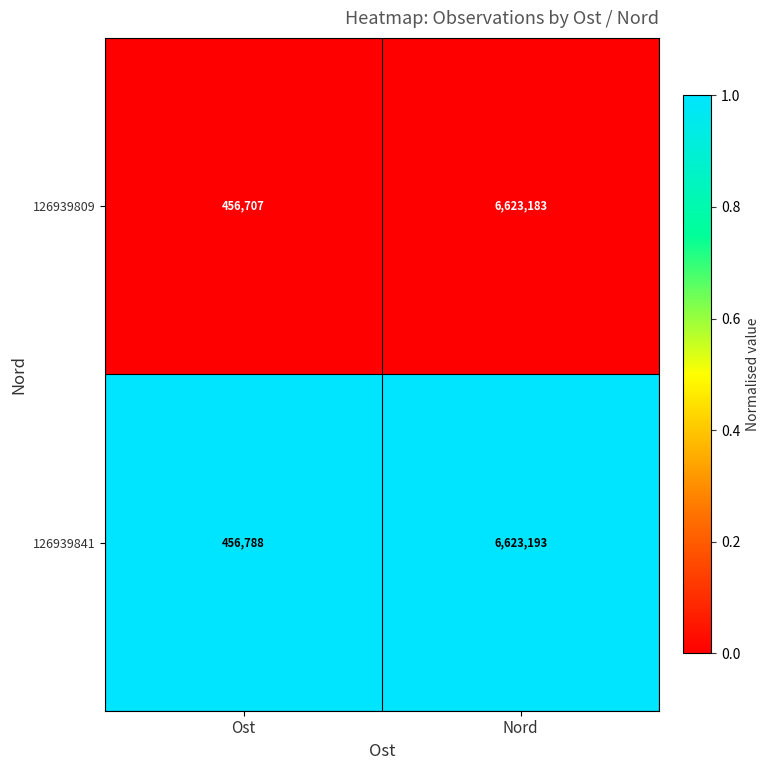

Which series has the widest spread of values?

126939809